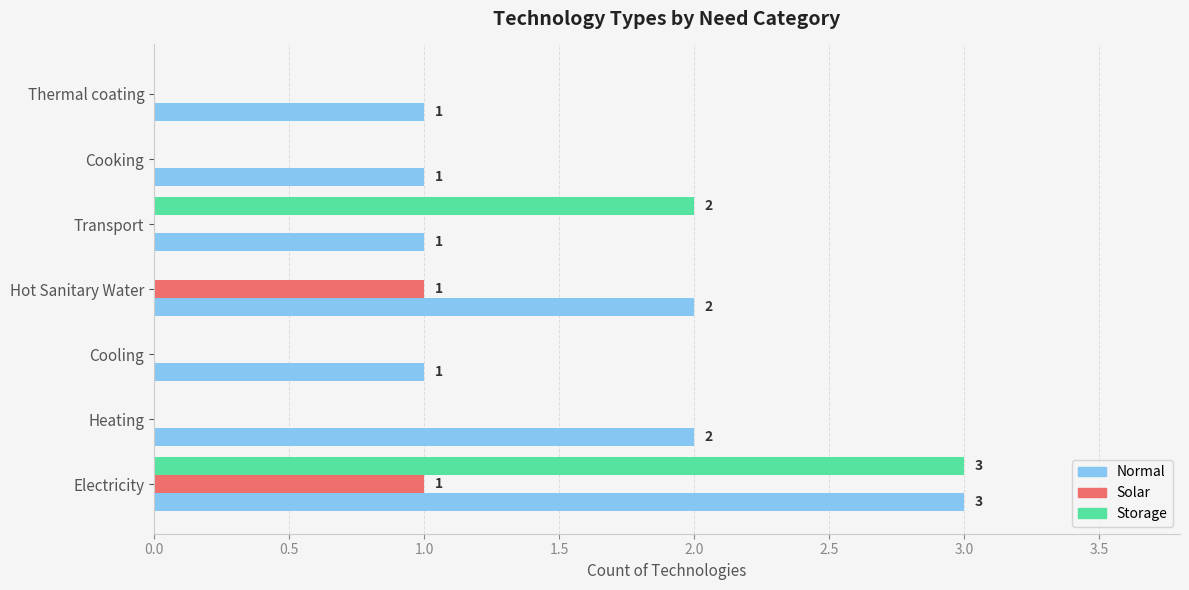

Which category has the highest value across all series?

Electricity